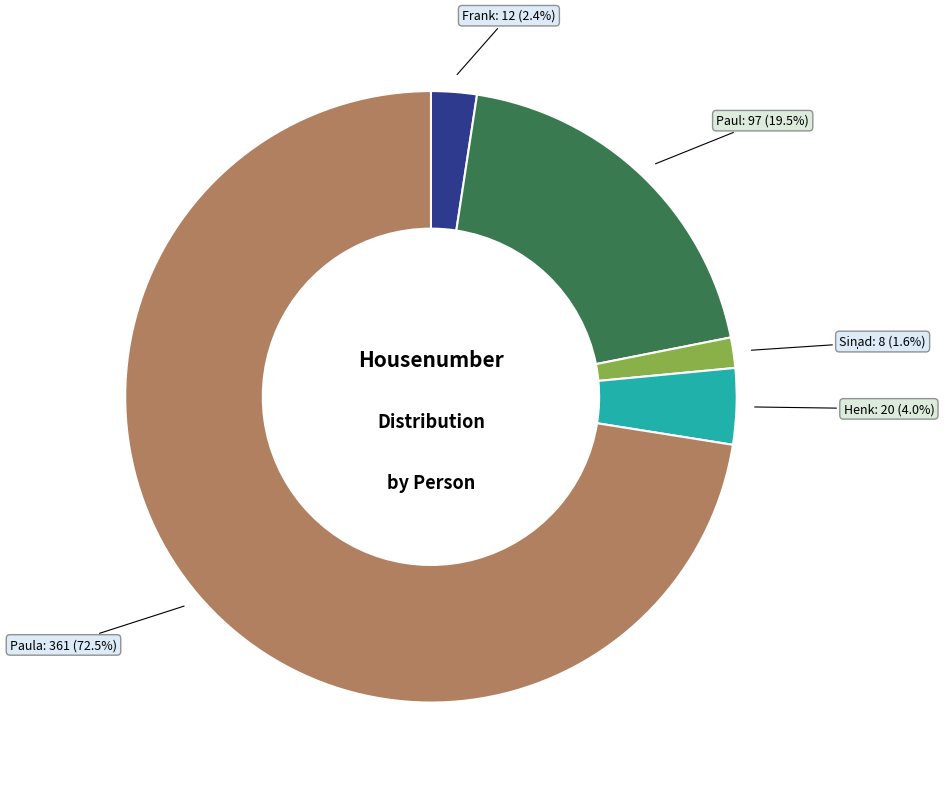

Which category has the biggest portion of the pie?

Paula